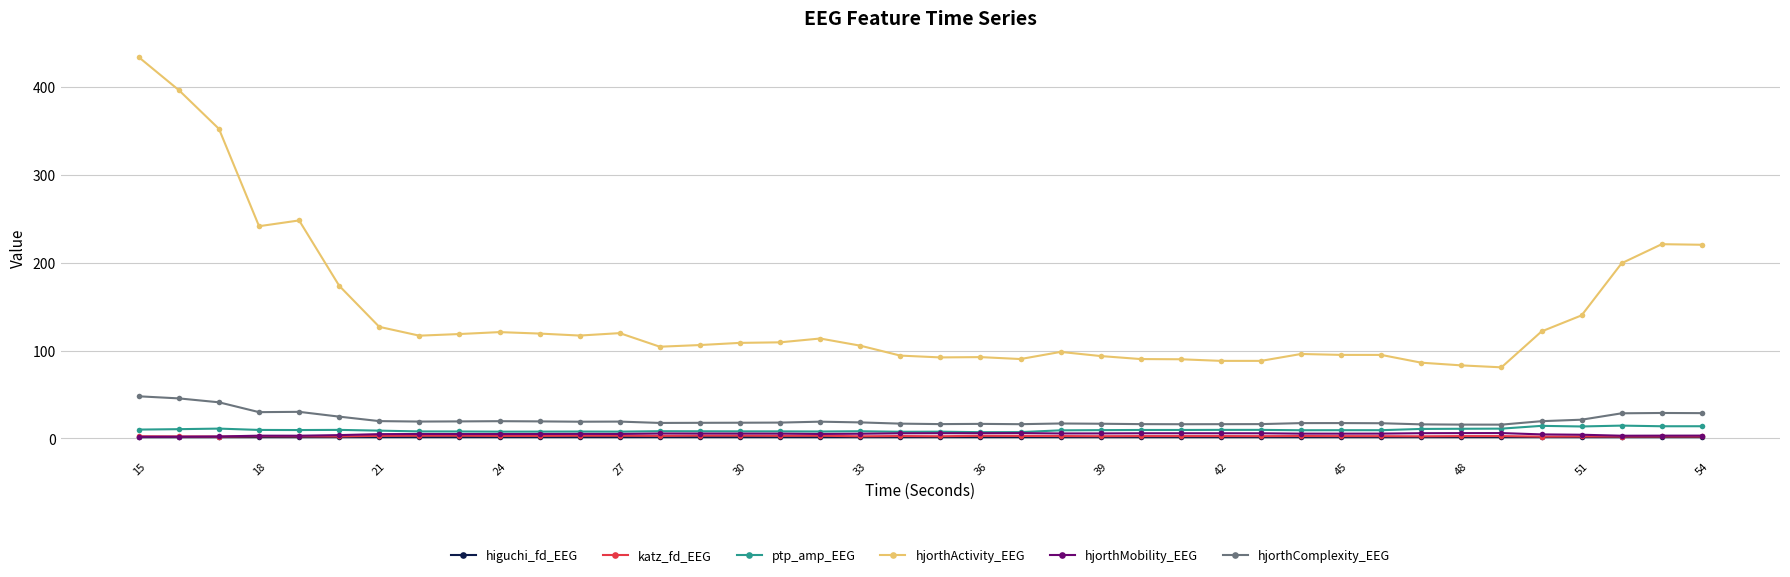

True or false: ptp_amp_EEG and hjorthActivity_EEG cross at least once.

False